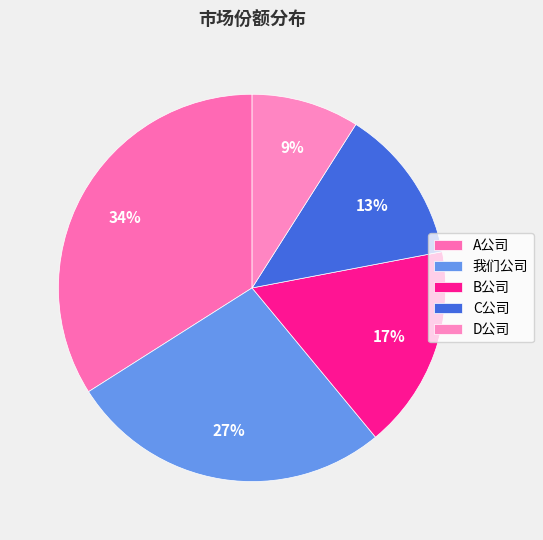

To the nearest percent, what portion does D公司 represent?

9%